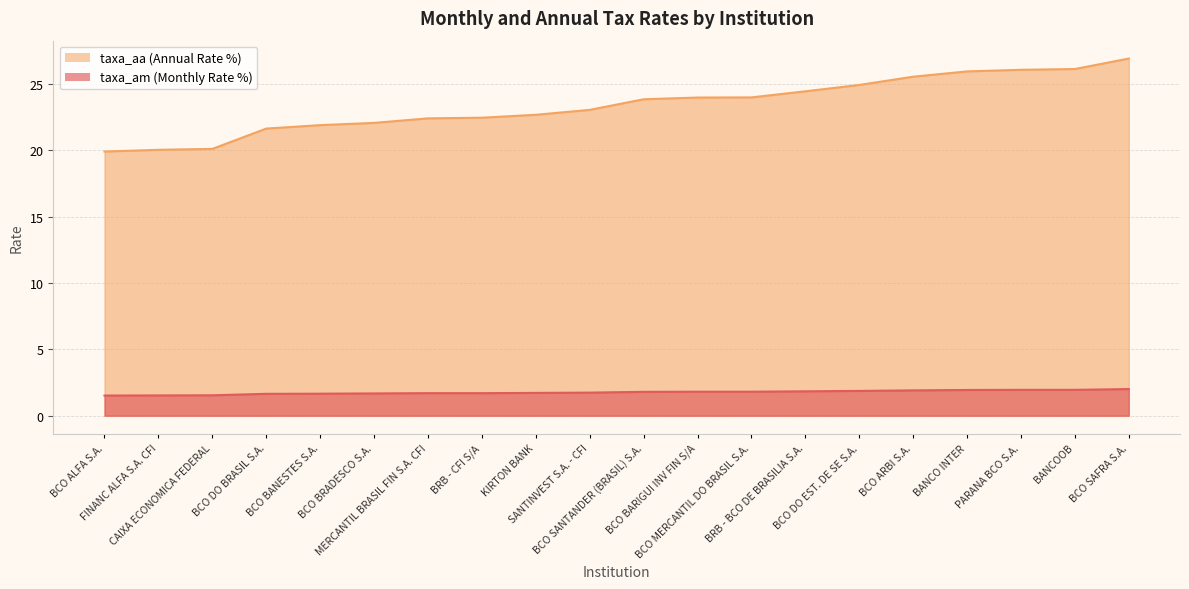

Reading left to right, extract all data points from this chart.

taxa_am: BCO ALFA S.A.=1.5	FINANC ALFA S.A. CFI=1.5	CAIXA ECONOMICA FEDERAL=1.5	BCO DO BRASIL S.A.=1.6	BCO BANESTES S.A.=1.7	BCO BRADESCO S.A.=1.7	MERCANTIL BRASIL FIN S.A. CFI=1.7	BRB - CFI S/A=1.7	KIRTON BANK=1.7	SANTINVEST S.A. - CFI=1.7	BCO SANTANDER (BRASIL) S.A.=1.8	BCO BARIGUI INV FIN S/A=1.8	BCO MERCANTIL DO BRASIL S.A.=1.8	BRB - BCO DE BRASILIA S.A.=1.8	BCO DO EST. DE SE S.A.=1.9	BCO ARBI S.A.=1.9	BANCO INTER=1.9	PARANA BCO S.A.=1.9	BANCOOB=1.9	BCO SAFRA S.A.=2.0
taxa_aa: BCO ALFA S.A.=19.9	FINANC ALFA S.A. CFI=20.0	CAIXA ECONOMICA FEDERAL=20.1	BCO DO BRASIL S.A.=21.6	BCO BANESTES S.A.=21.9	BCO BRADESCO S.A.=22.1	MERCANTIL BRASIL FIN S.A. CFI=22.4	BRB - CFI S/A=22.5	KIRTON BANK=22.7	SANTINVEST S.A. - CFI=23.1	BCO SANTANDER (BRASIL) S.A.=23.9	BCO BARIGUI INV FIN S/A=24.0	BCO MERCANTIL DO BRASIL S.A.=24.0	BRB - BCO DE BRASILIA S.A.=24.4	BCO DO EST. DE SE S.A.=24.9	BCO ARBI S.A.=25.6	BANCO INTER=25.9	PARANA BCO S.A.=26.1	BANCOOB=26.1	BCO SAFRA S.A.=26.9